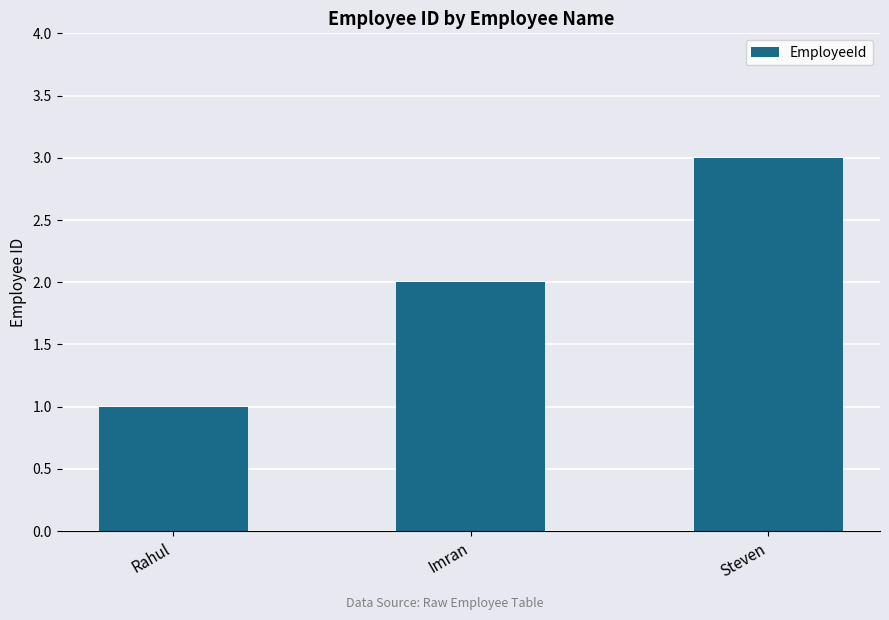

The chart shows a value of 1 at Rahul. True or false?

True